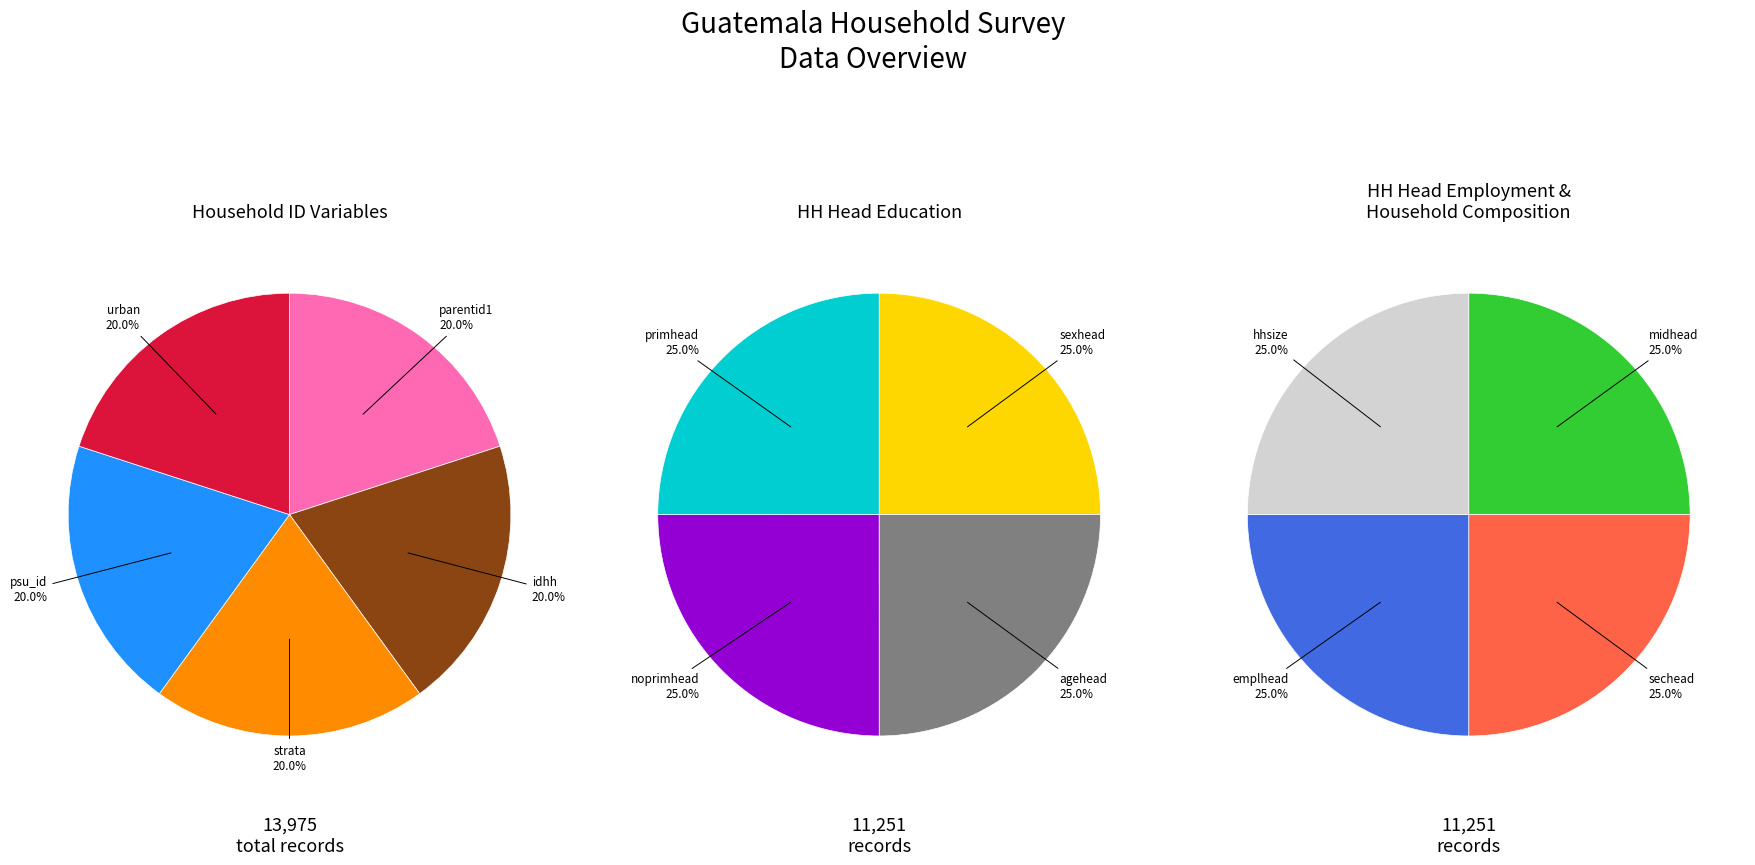

Count the number of slices in the pie.

13